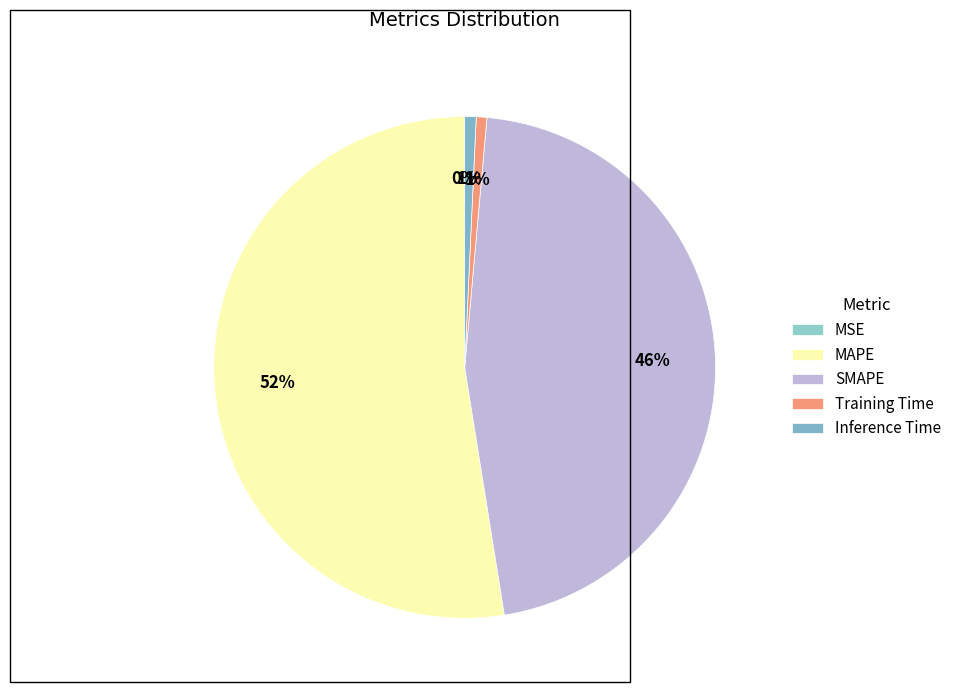

To the nearest percent, what is the difference between the largest and smallest slice percentages?

52%